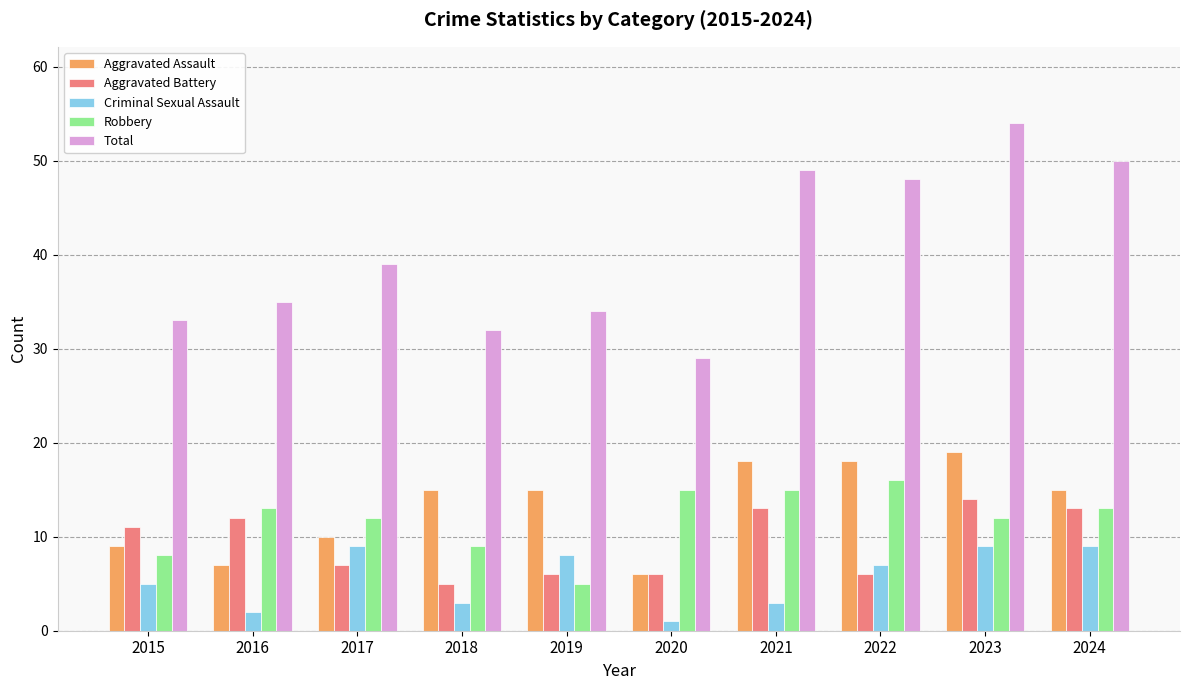

What is the smallest value displayed?

1